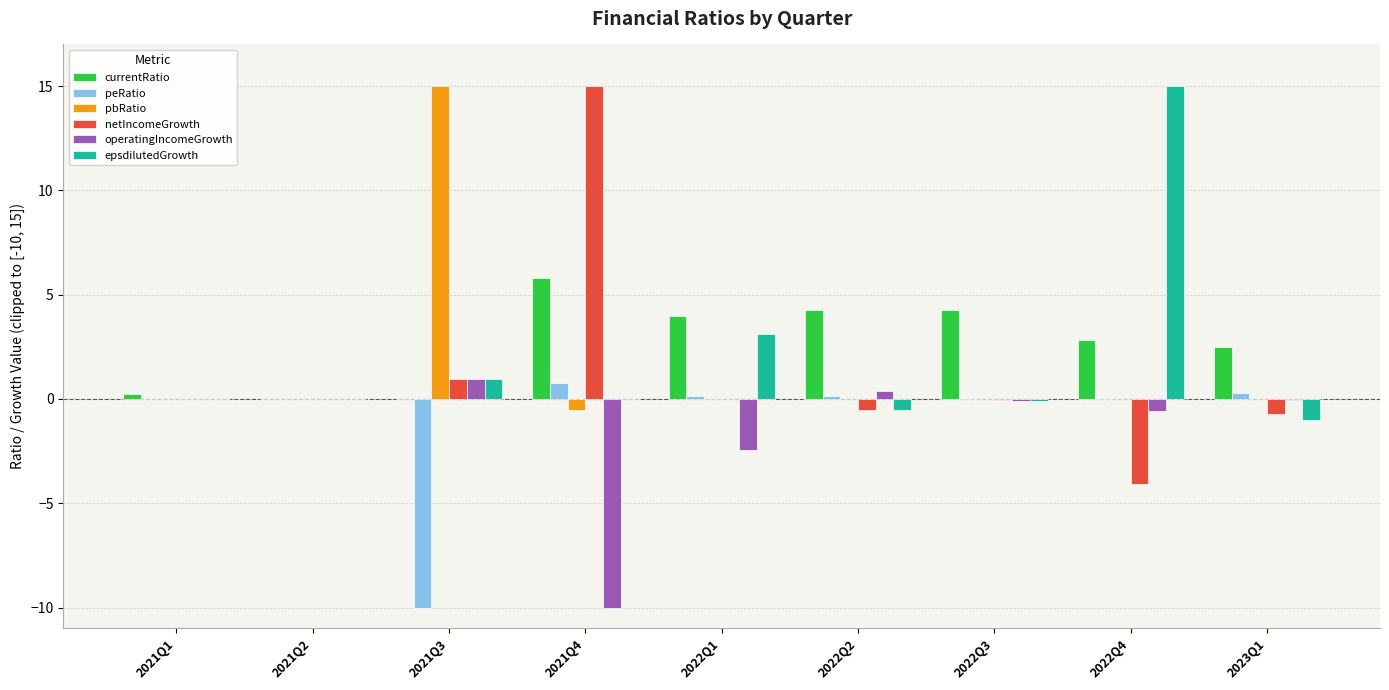

What is the sum of all netIncomeGrowth values?

10.6